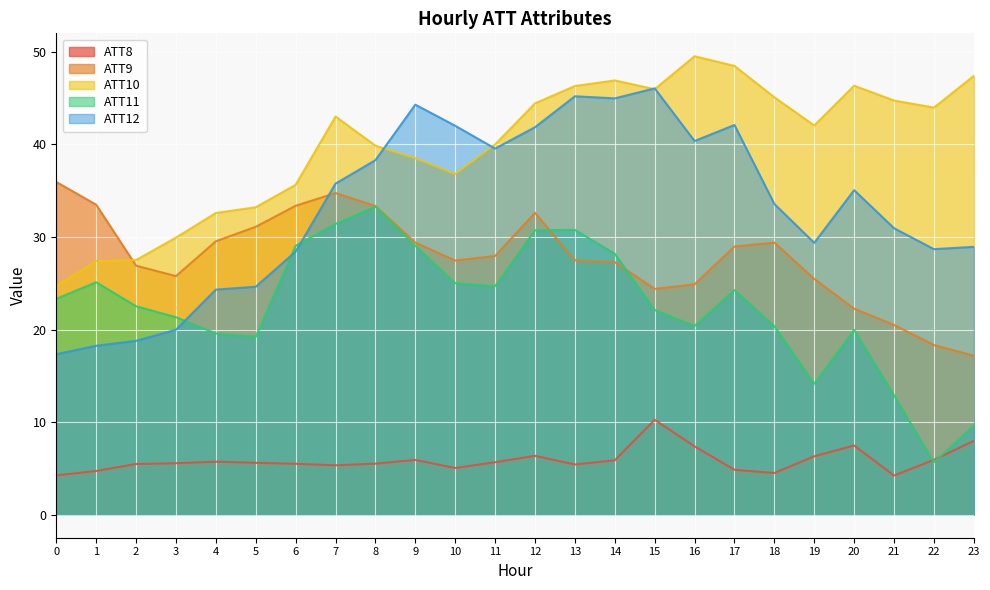

True or false: ATT10 and ATT8 intersect in this chart.

False